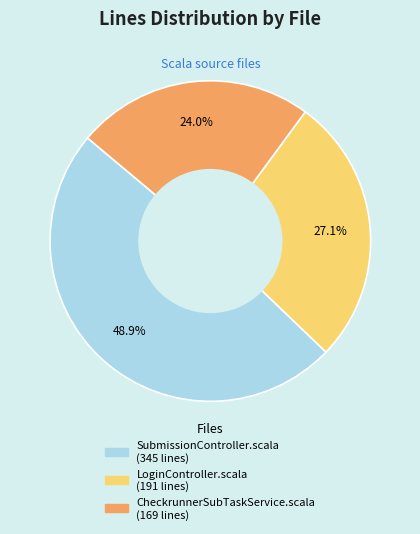

Is it true that SubmissionController.scala is 49% of the pie?

True